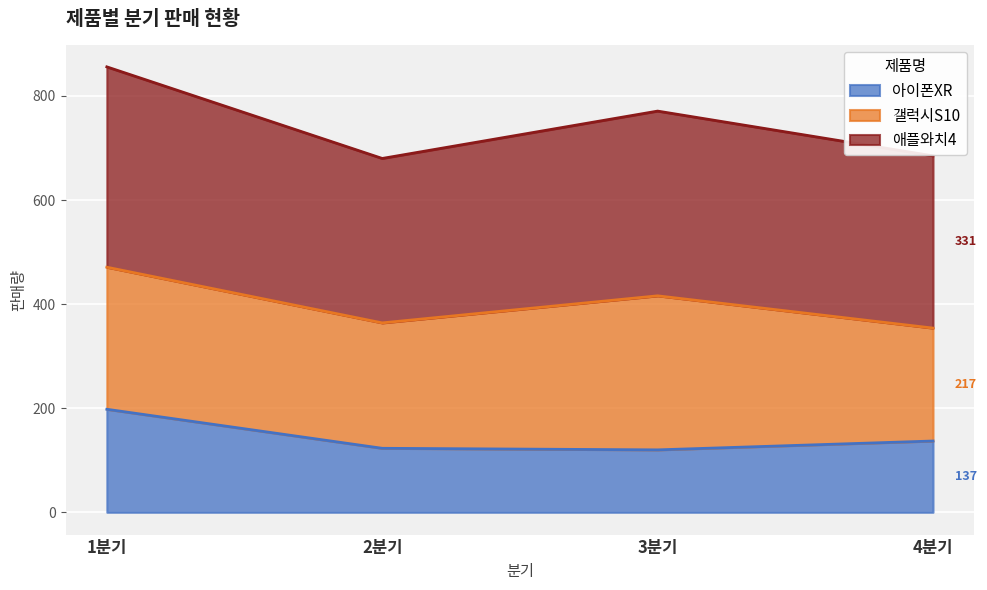

What is the highest value of the 아이폰XR series?

198